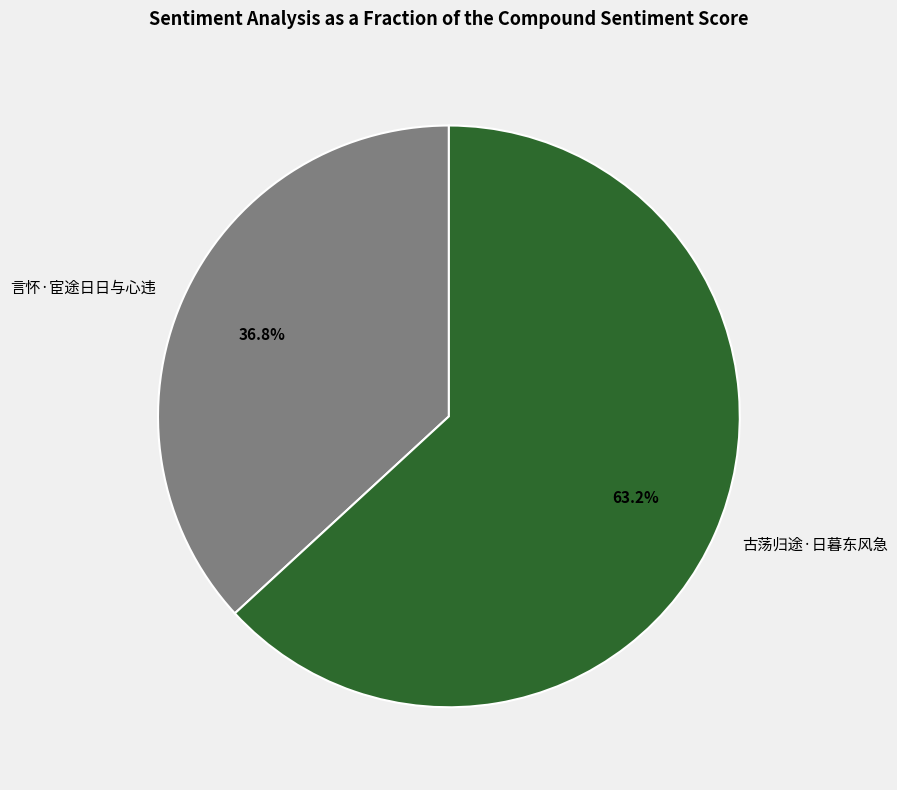

What is the smallest slice in the pie chart?

言怀·宦途日日与心违